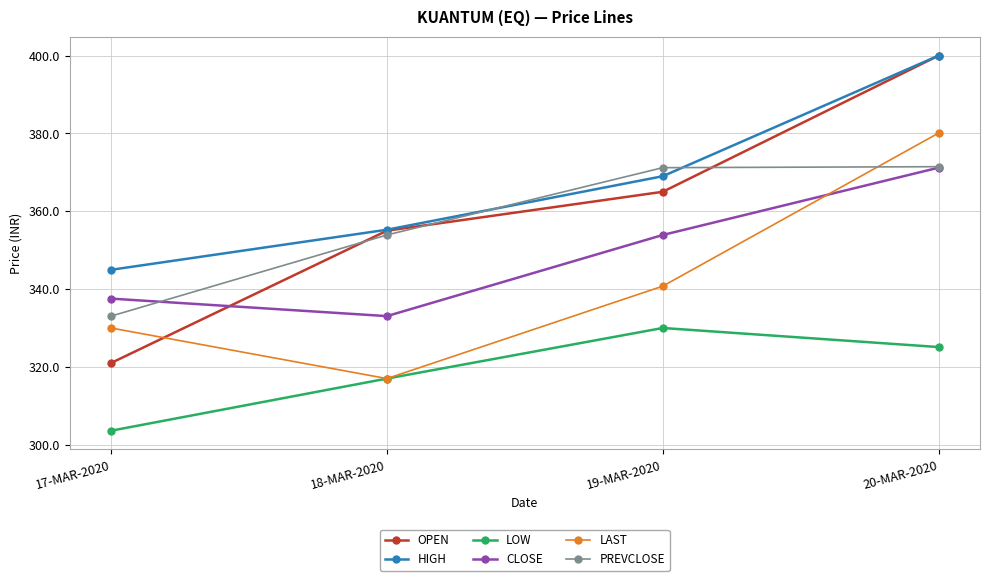

Which label corresponds to the smallest value in the chart?

17-MAR-2020